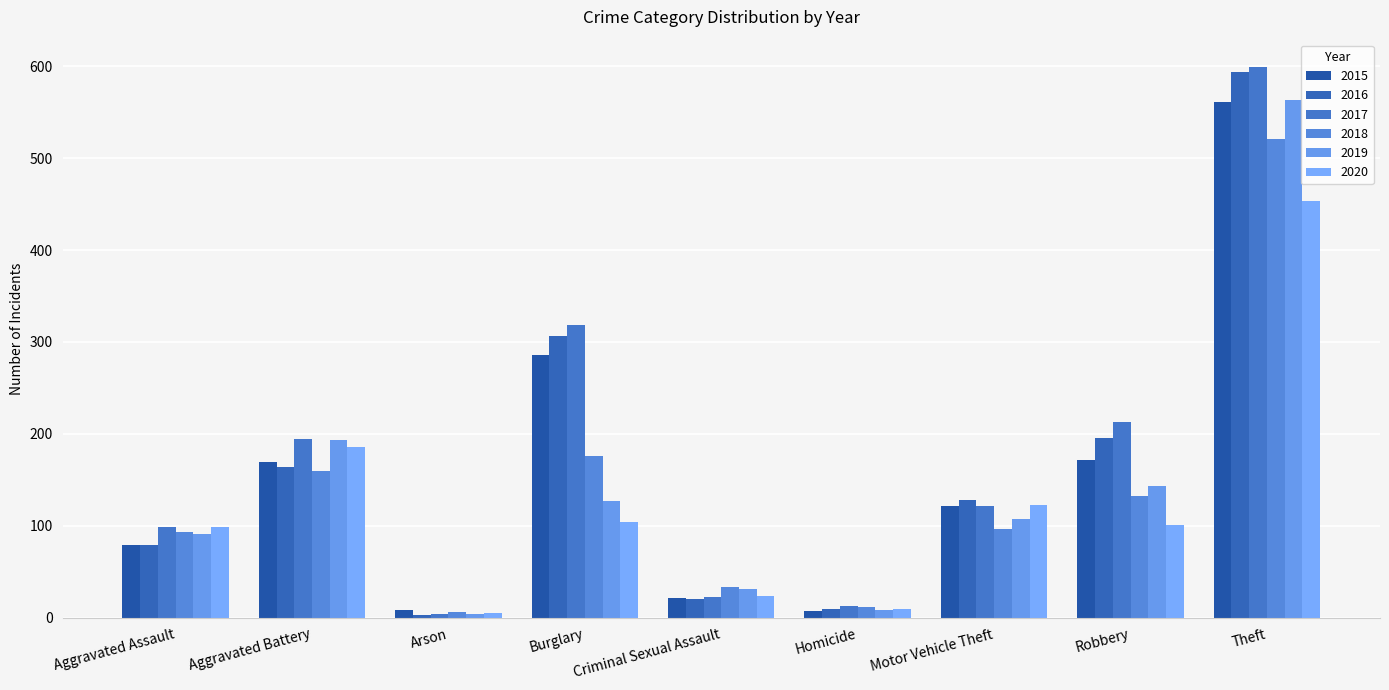

How many data points in 2020 are less than 101?

4